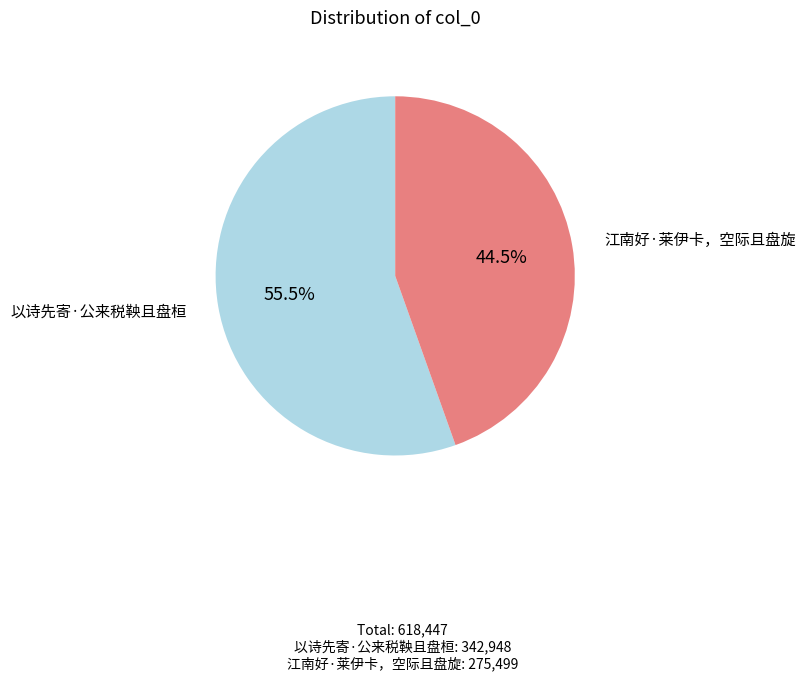

Is there any slice that represents more than half of the pie?

Yes